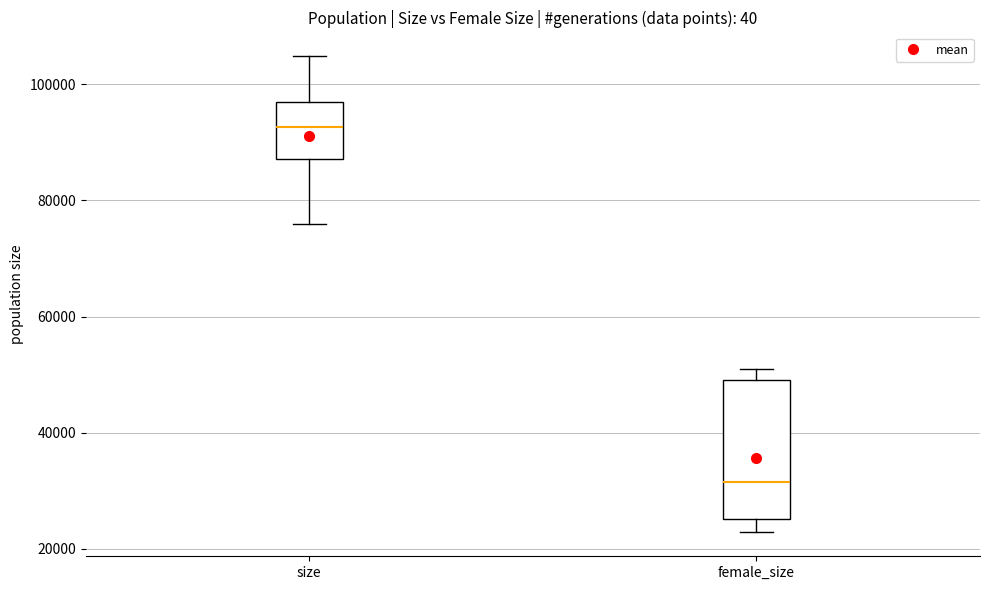

Reading left to right, read every box against the y-axis: the position of its median line, the range the box covers, and the ends of its whiskers. The values are not printed on the chart, so give them approximately, as read against the axis.

size: median 92000, box 88000 to 98000, whiskers 76000 to 104000
female_size: median 32000, box 26000 to 50000, whiskers 22000 to 52000